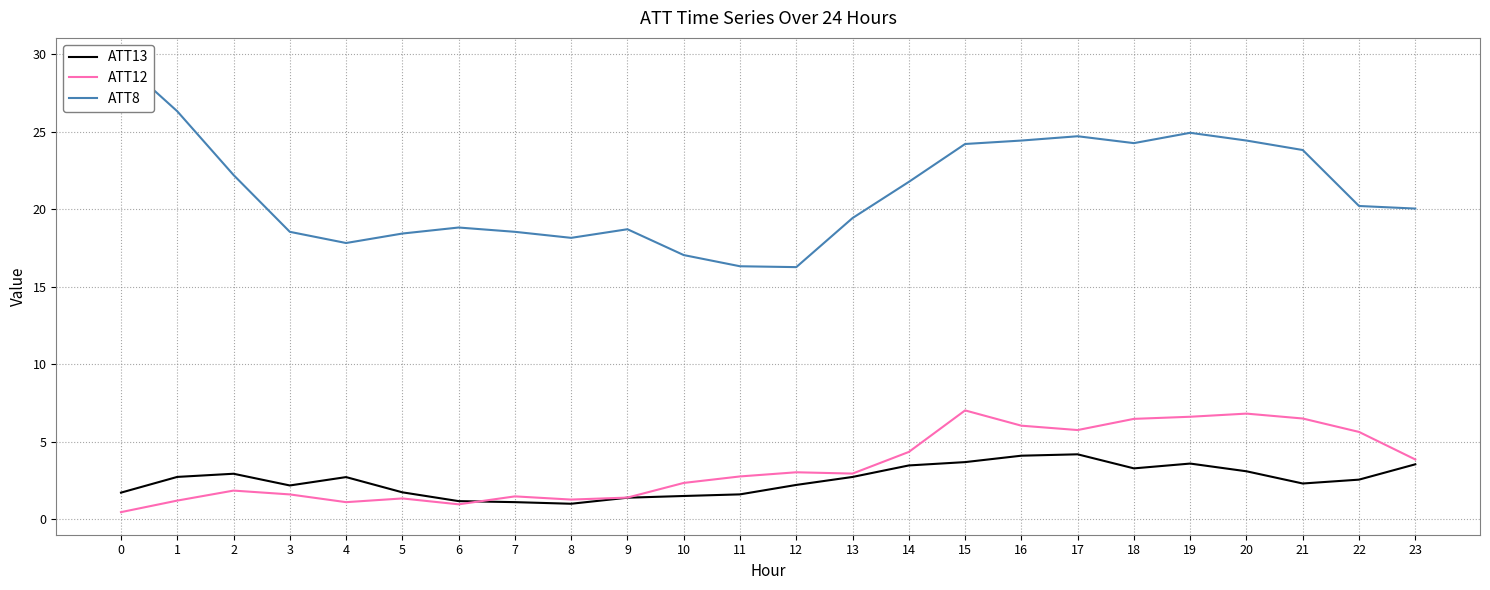

What is the spread (max minus min) of values at 2?

20.4